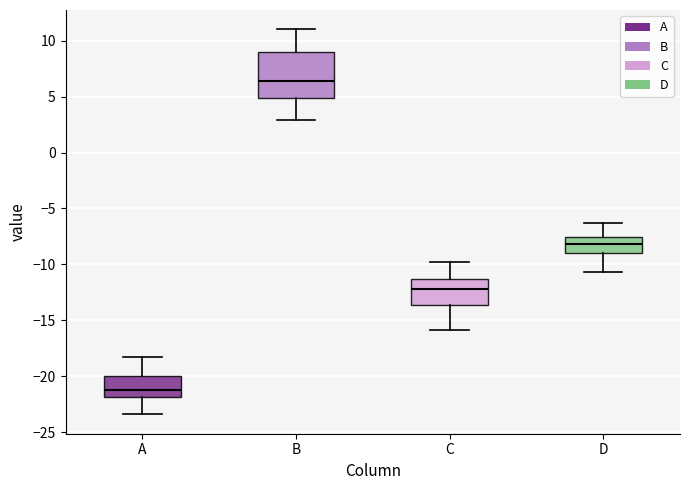

Which box has the lowest median line?

A